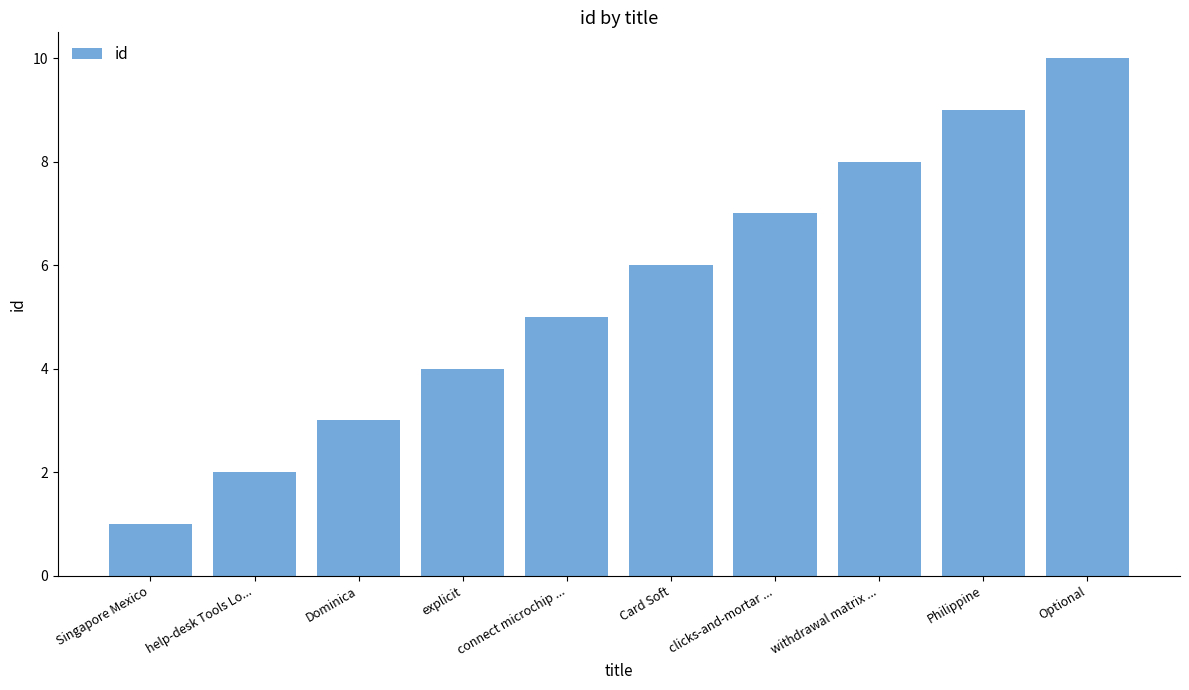

What is the average value?

6